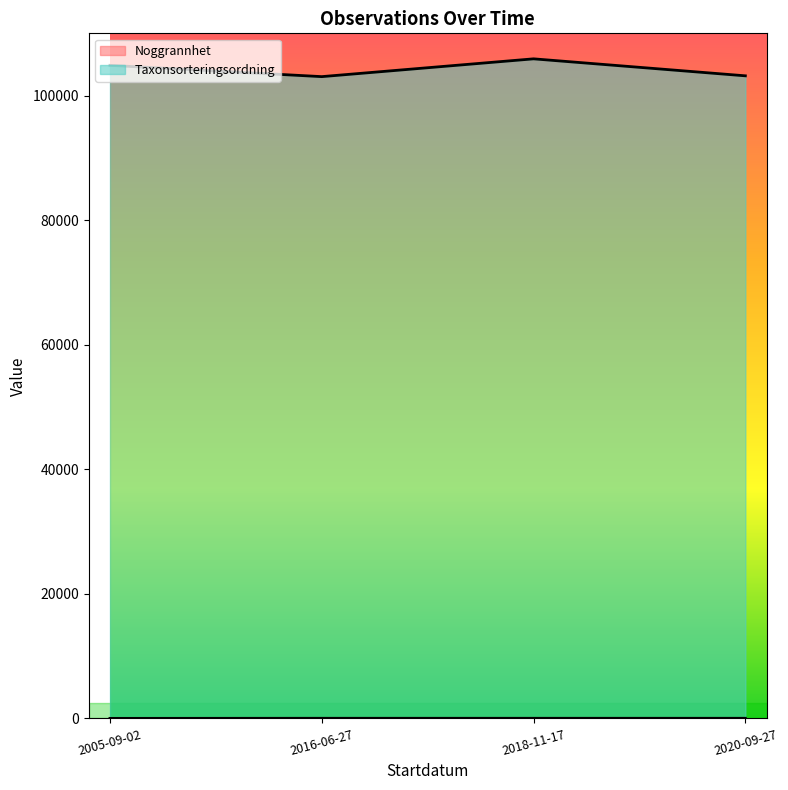

What is the difference between the Taxonsorteringsordning values at 2005-09-02 and 2016-06-27?

457